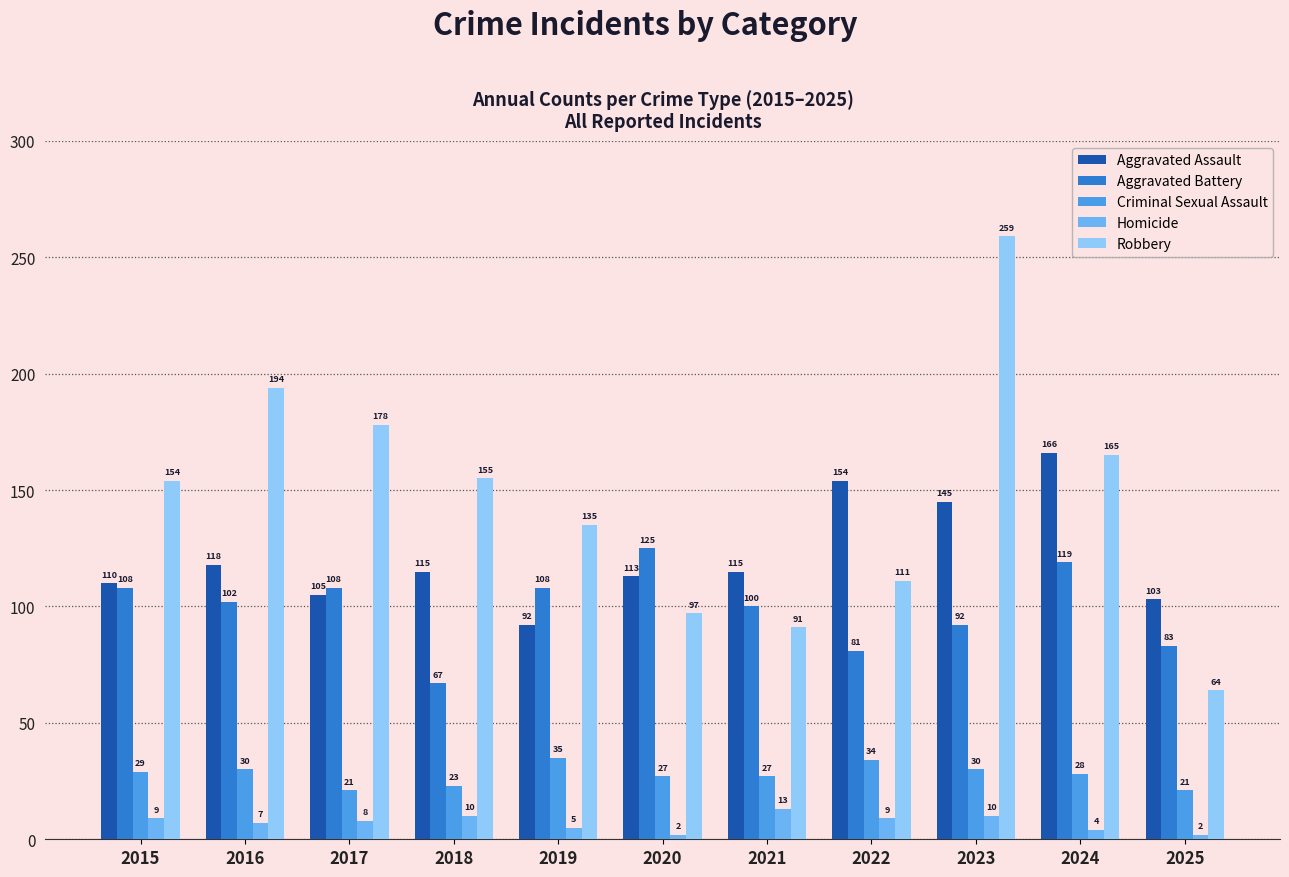

The value of Aggravated Assault at 2015 is 181. True or false?

False